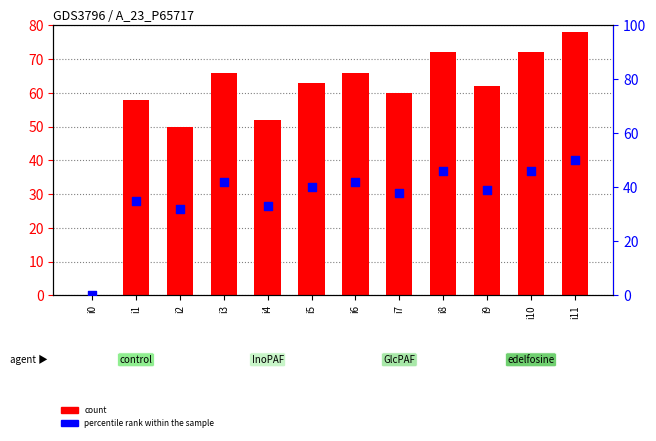

Which series reaches the minimum Y coordinate?

count